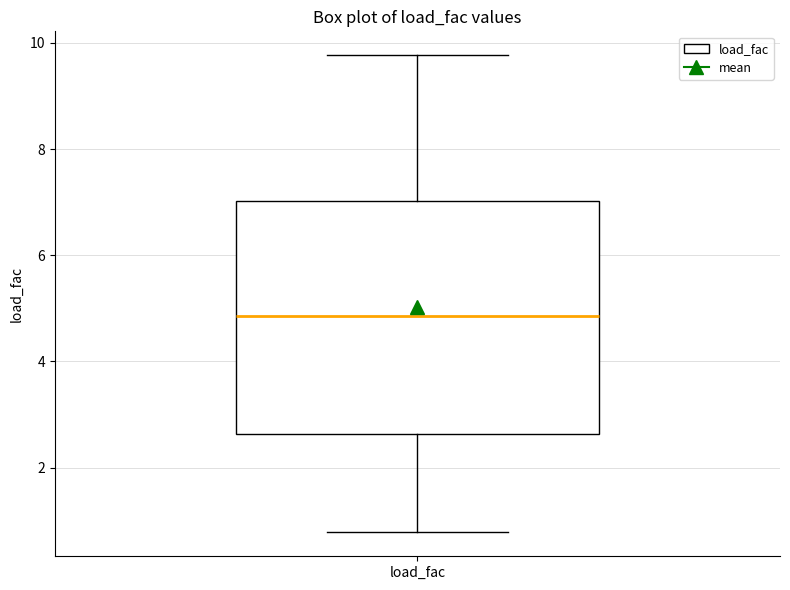

Read this box plot against the y-axis: the position of the median line, the range covered by the box, and the ends of both whiskers. The values are not printed on the chart, so give them approximately, as read against the axis.

median 4.8, box 2.6 to 7.0, whiskers 0.8 to 9.8